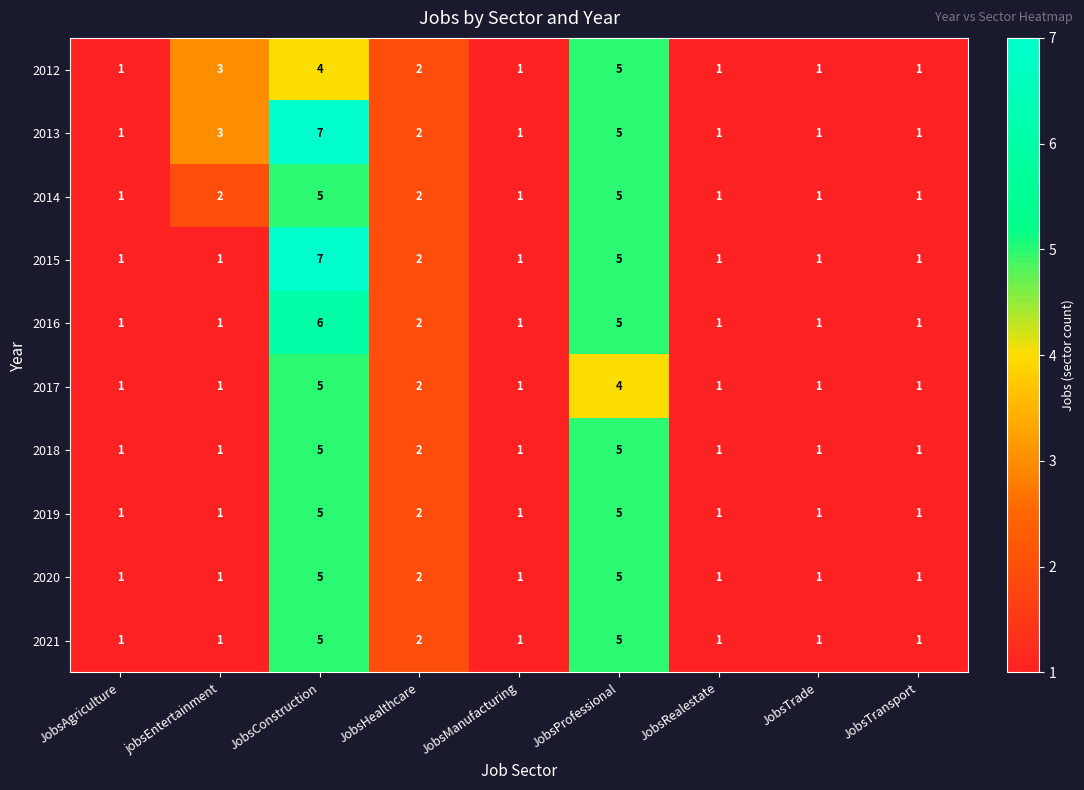

How many 2018 values are between 1 and 2?

7